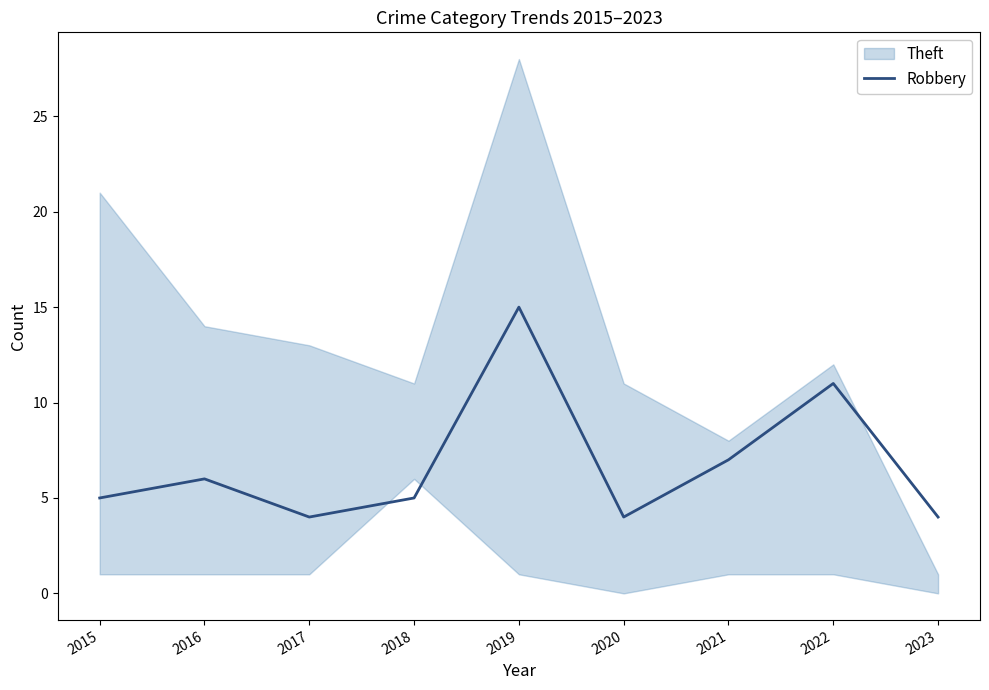

True or false: Robbery has a value of 11 at 2022.

True